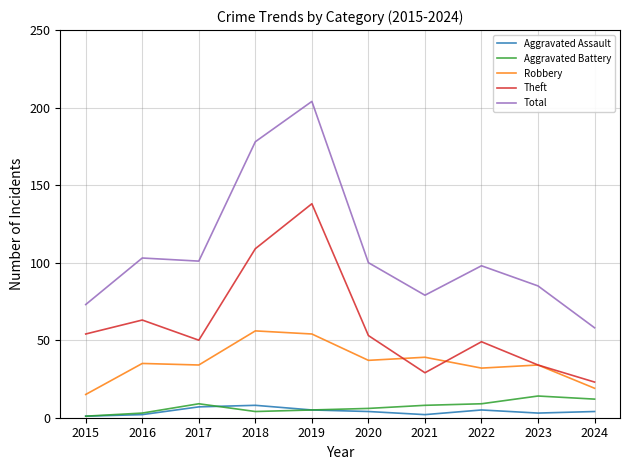

What is the sum of all Aggravated Battery values?

71